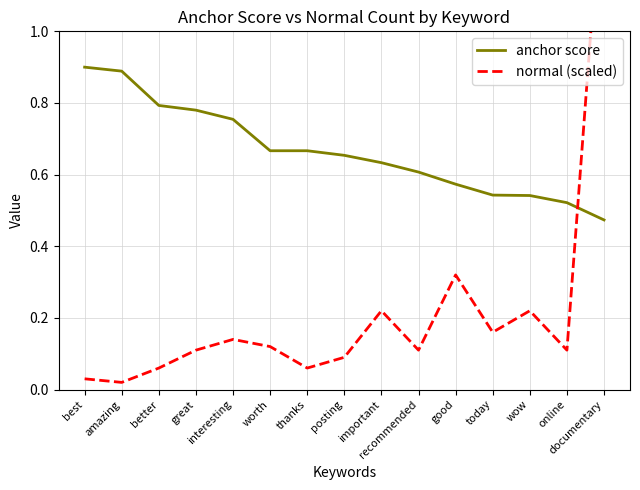

Which series has the largest total across all categories?

anchor score